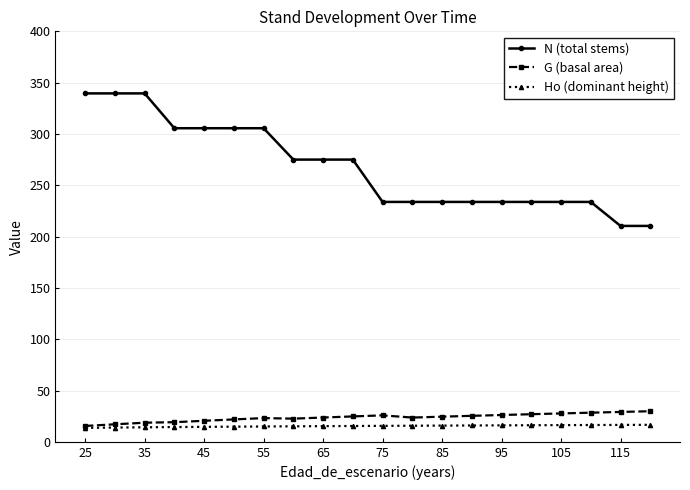

What is the maximum value for Ho (dominant height)?

16.6